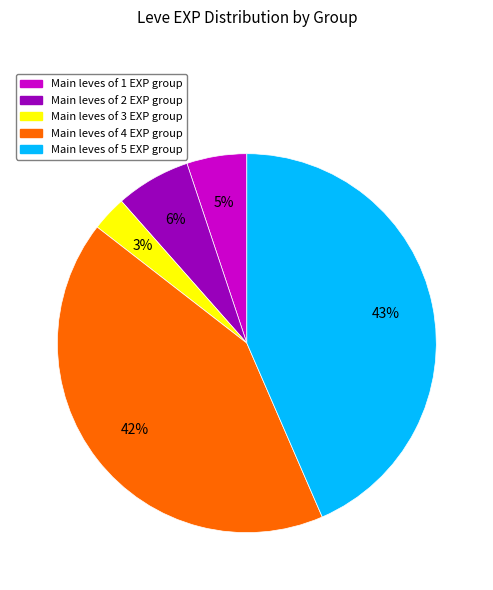

How many slices are in this pie chart?

5